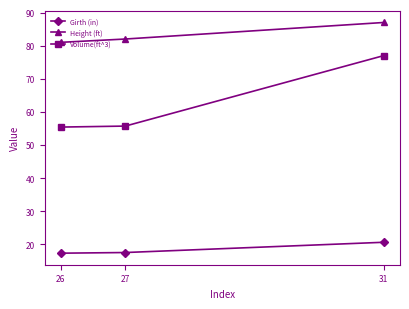

What is the value of the Height (ft) point at the 2nd from the left?

82.0